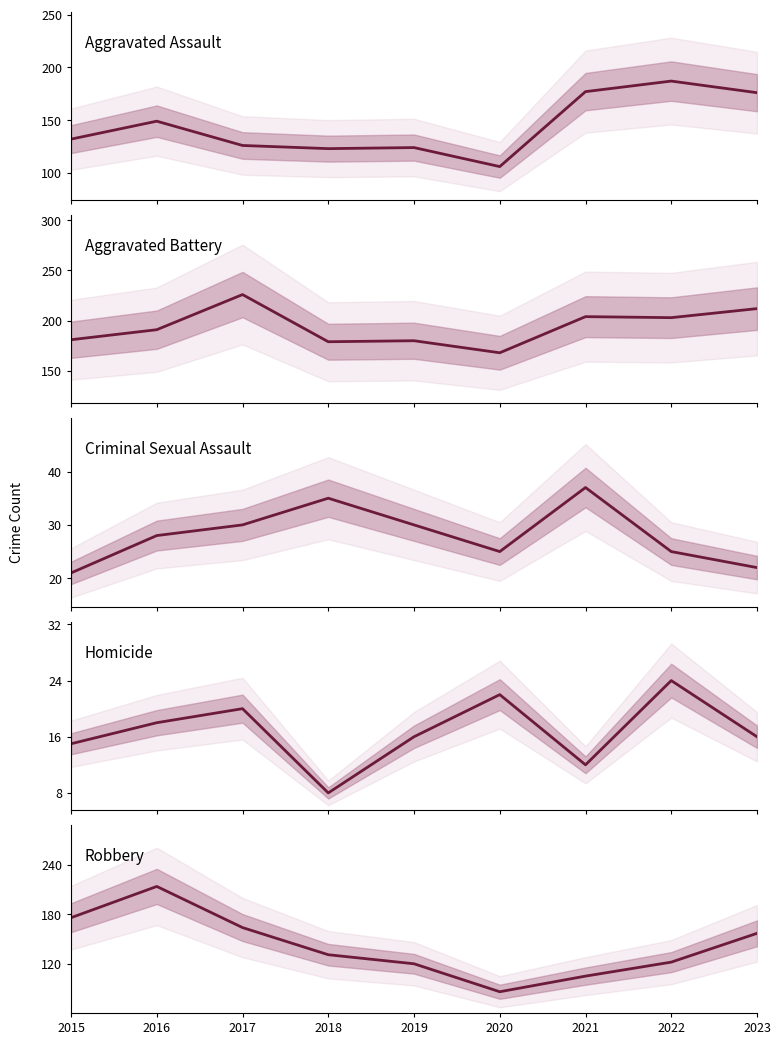

True or false: Homicide and Aggravated Battery intersect in this chart.

False